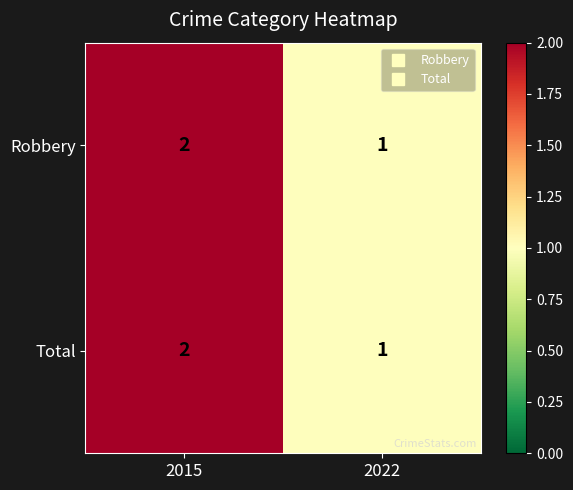

What is the sum of the Robbery values at 2015 and 2022?

3